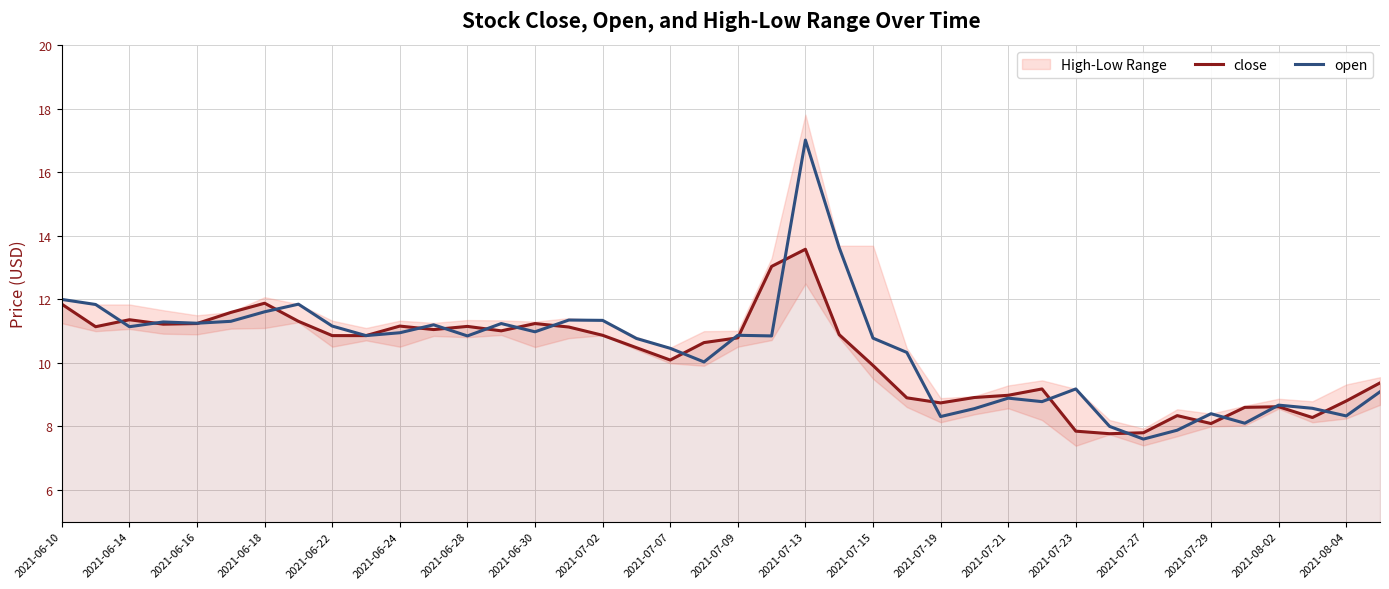

What is the difference between the maximum and minimum values in the open series?

9.4